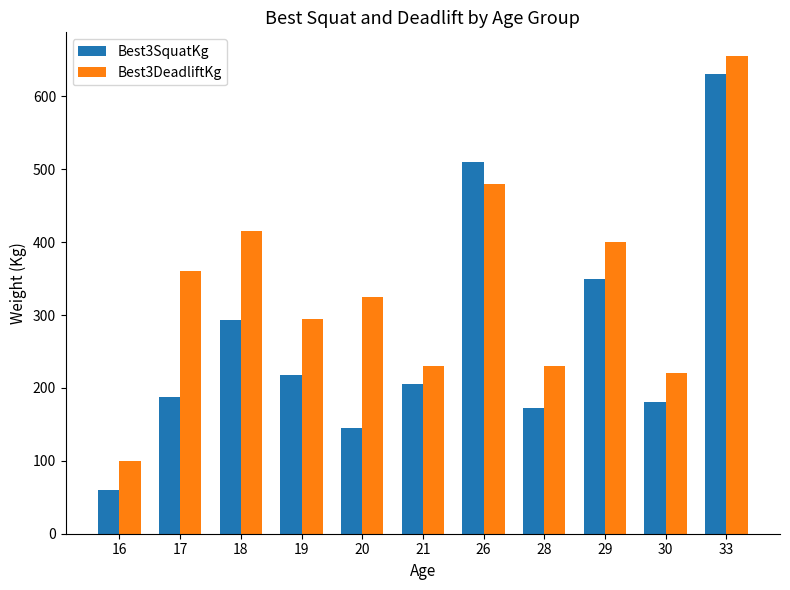

Read the Best3SquatKg value at 16.

60.0